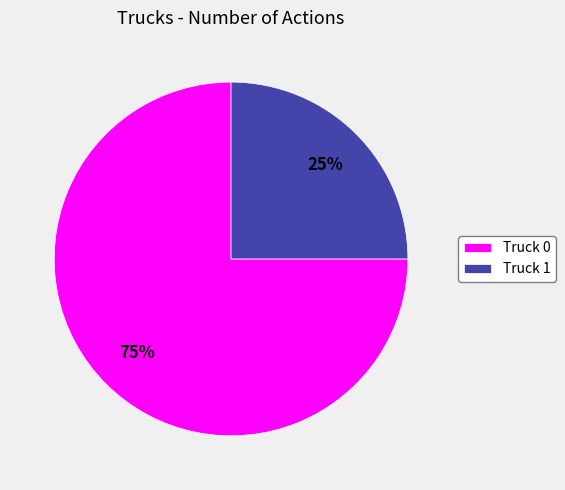

Between Truck 0 and Truck 1, which is larger?

Truck 0